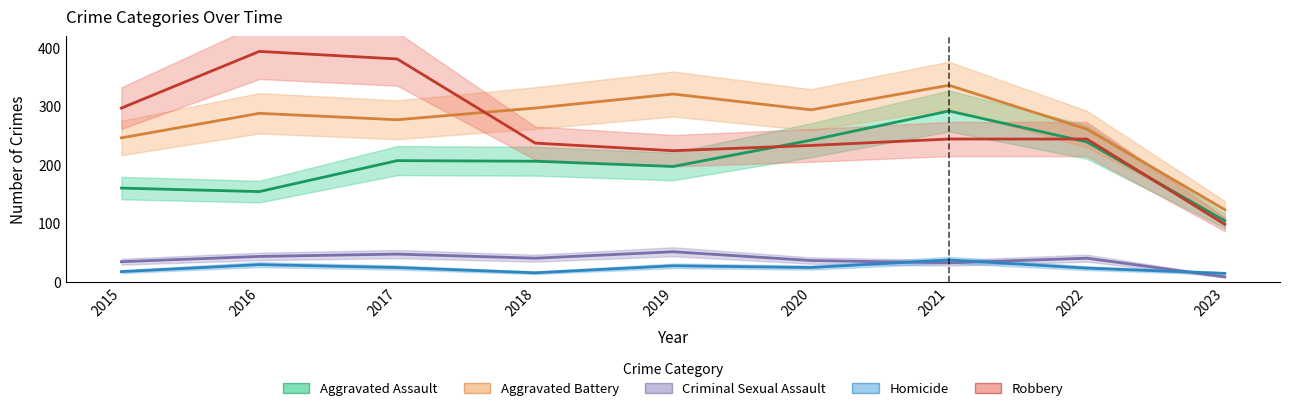

What is the value of the Aggravated Battery point at the 8th from the left?

261